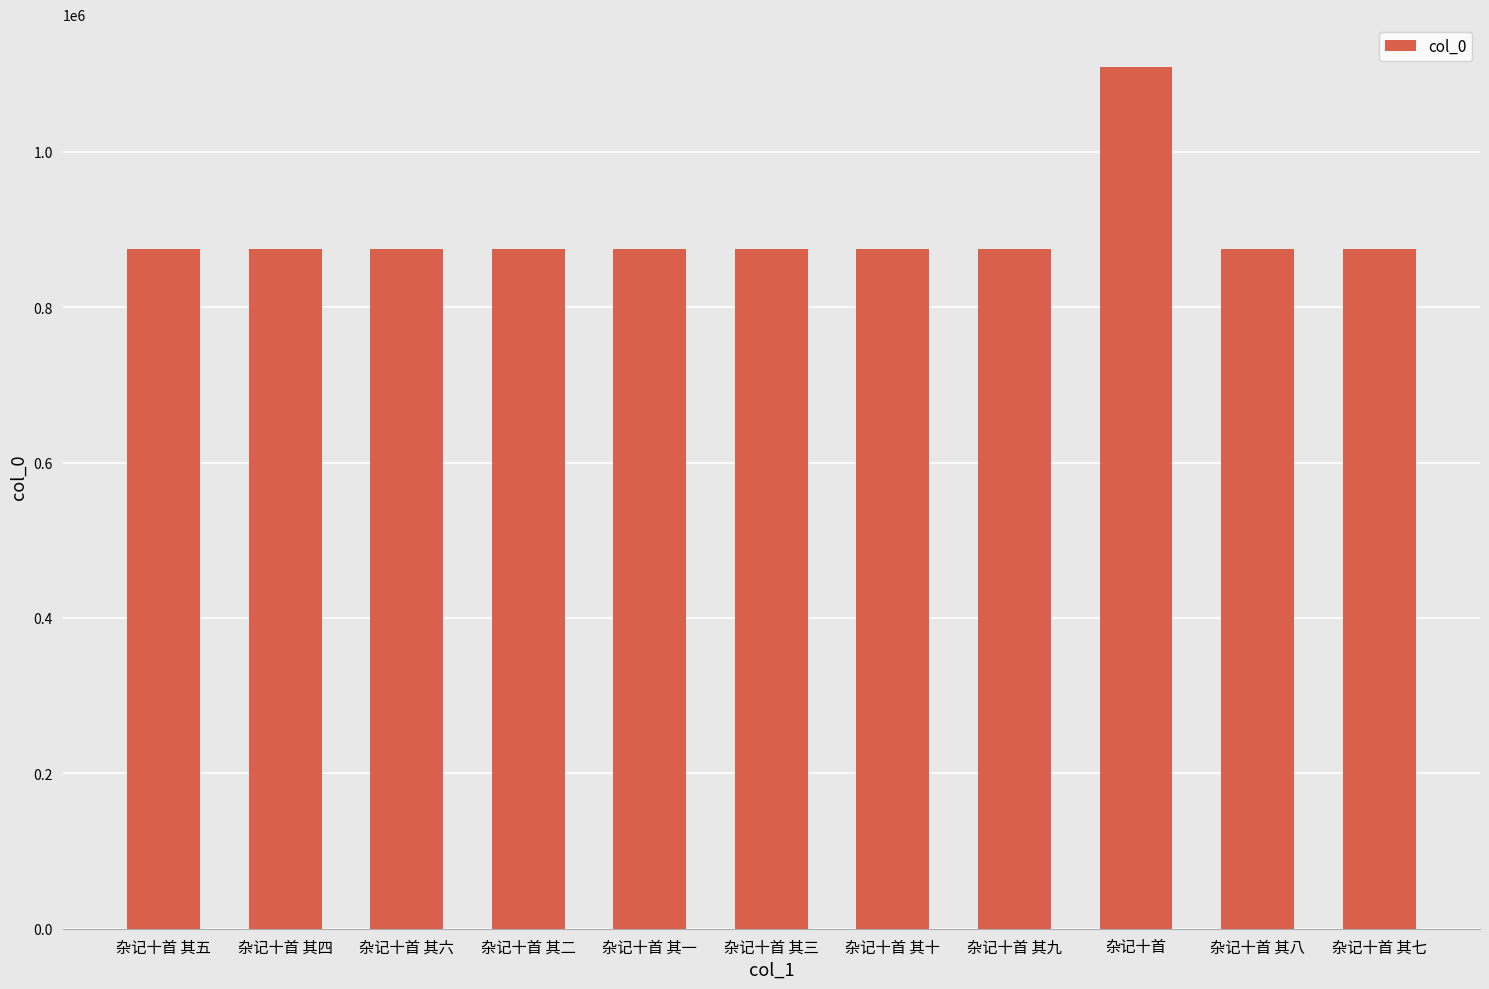

Approximately how many times larger is the value at 杂记十首 其六 compared to 杂记十首 其九?

1.0